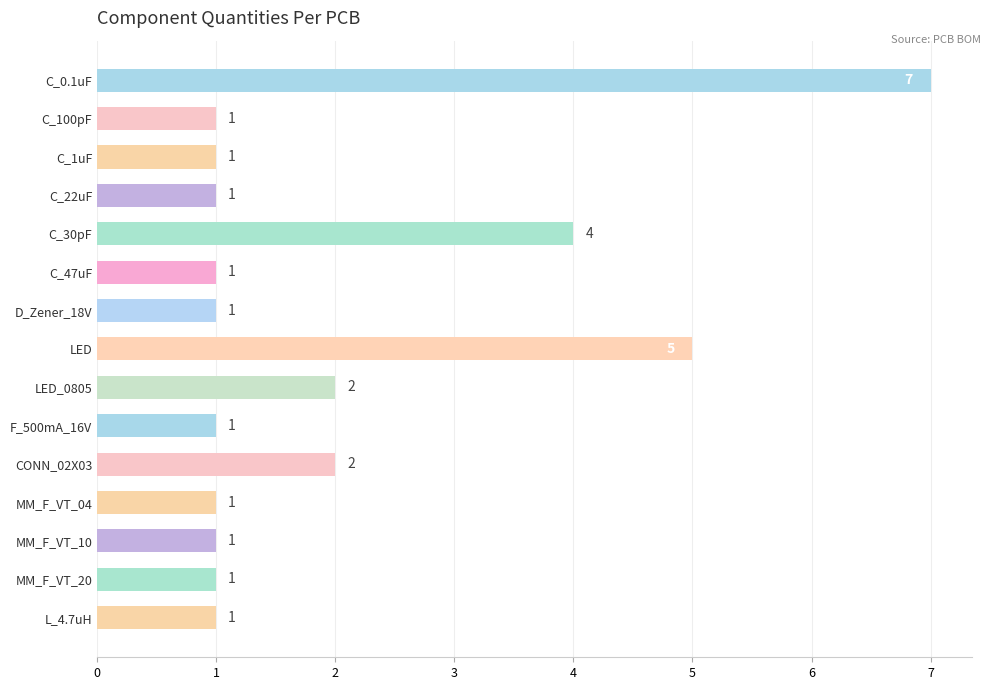

How many bars are there in total?

15